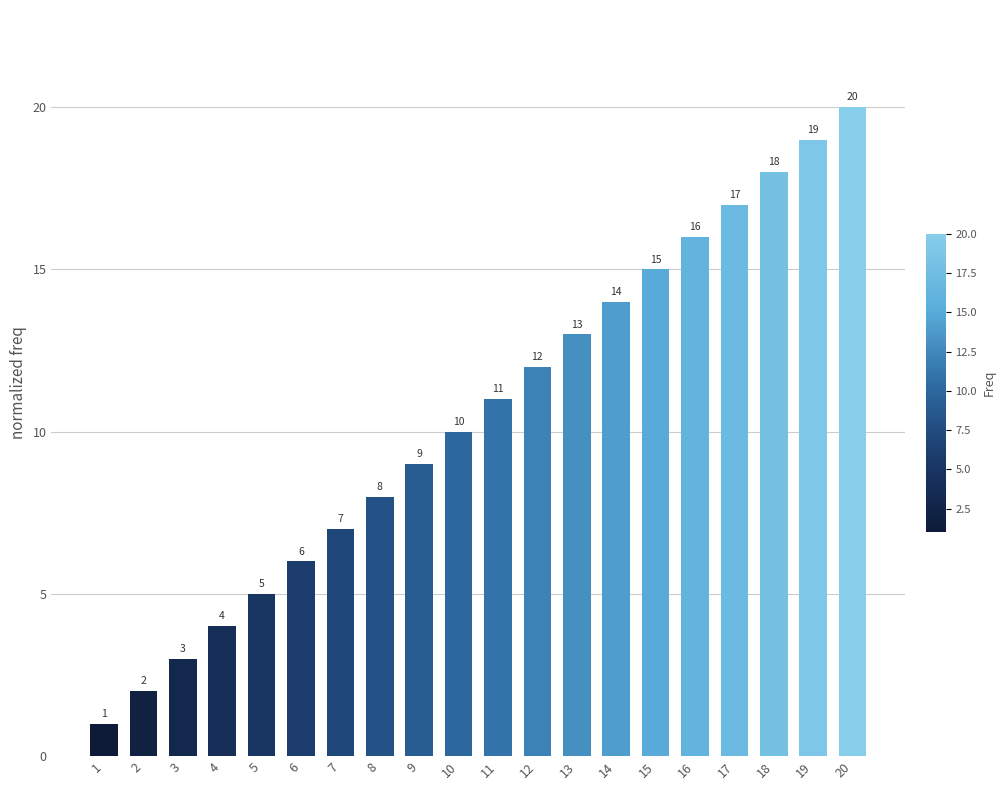

Where is the data nearest to the value 10?

10